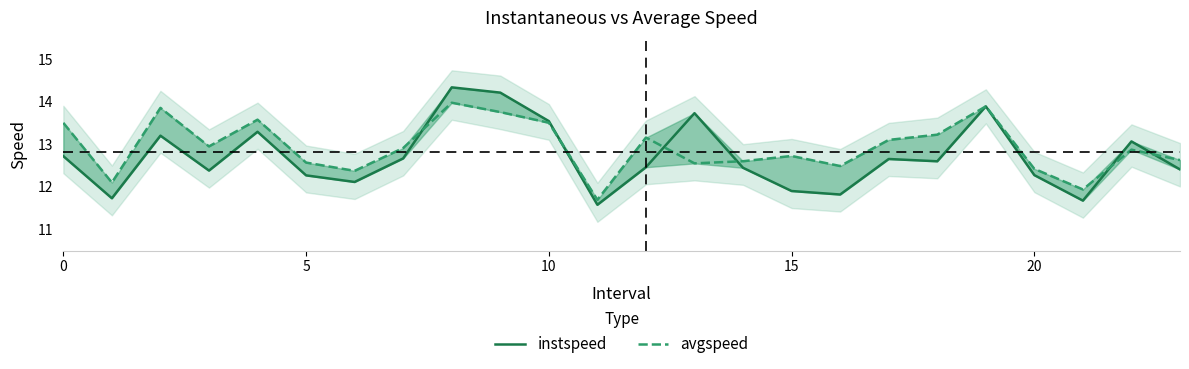

Between which two adjacent categories do avgspeed and instspeed first intersect?

7 and 8